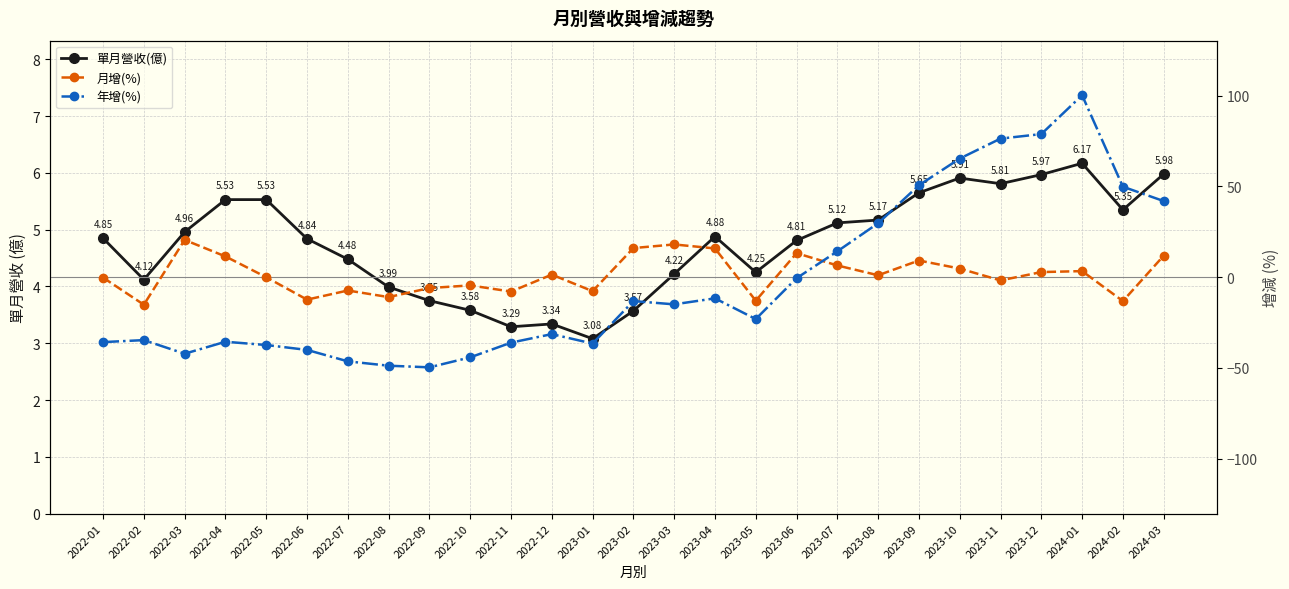

List the series in order of their overall mean, lowest first.

年增(%), 月增(%), 單月營收(億)